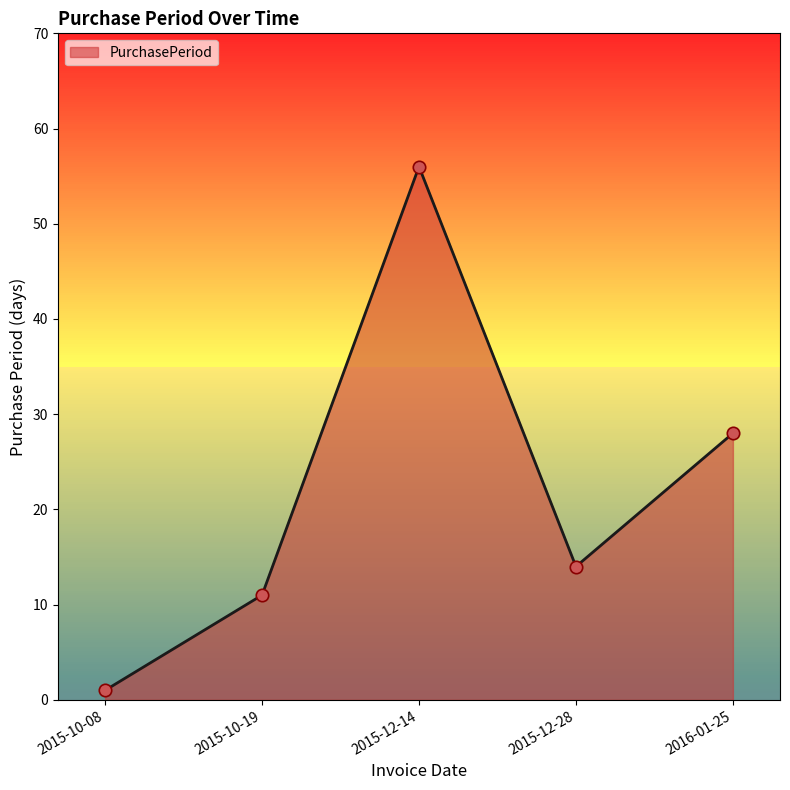

What is the change in value from 2015-12-28 to 2016-01-25?

+14